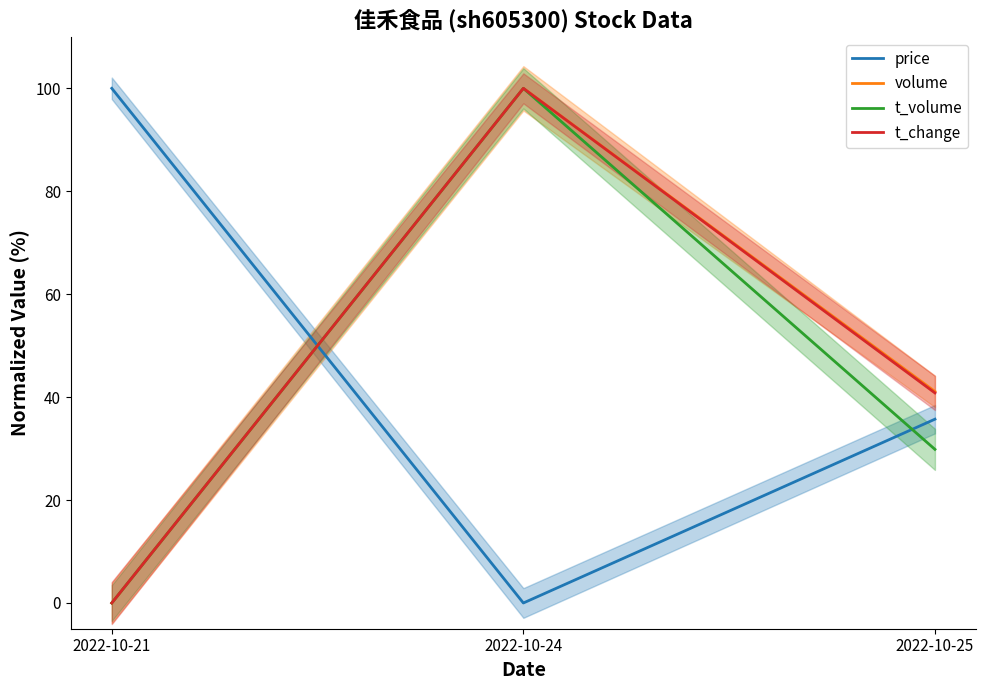

Between 2022-10-24 and 2022-10-25, which series saw the biggest shift?

t_volume